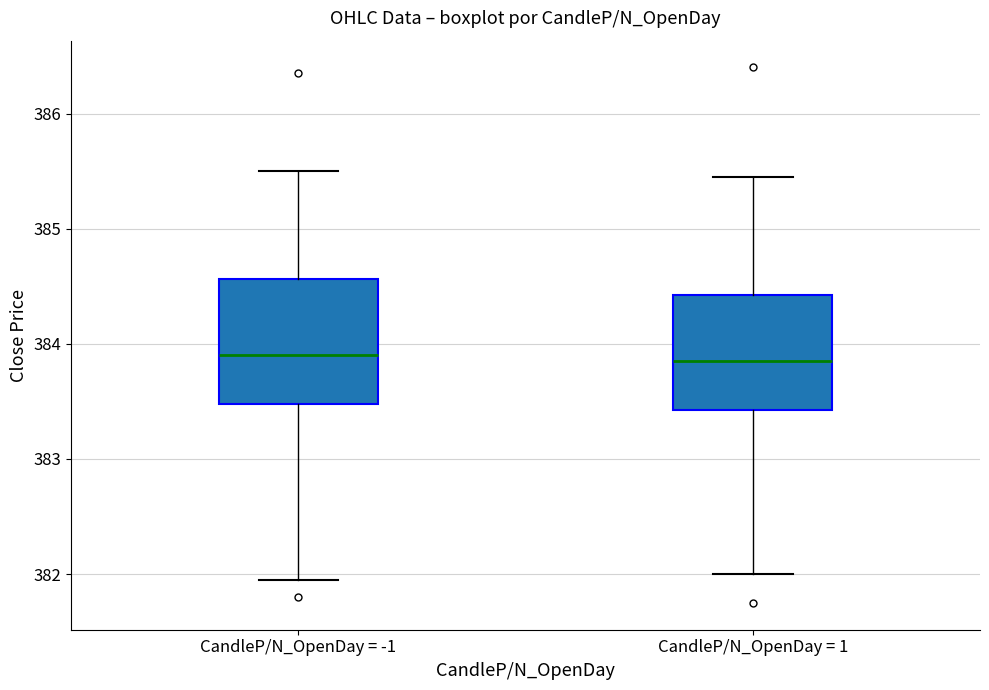

Where is the upper edge of the box for CandleP/N_OpenDay = 1 on the y-axis? The values are not printed on the chart, so give them approximately, as read against the axis.

384.4